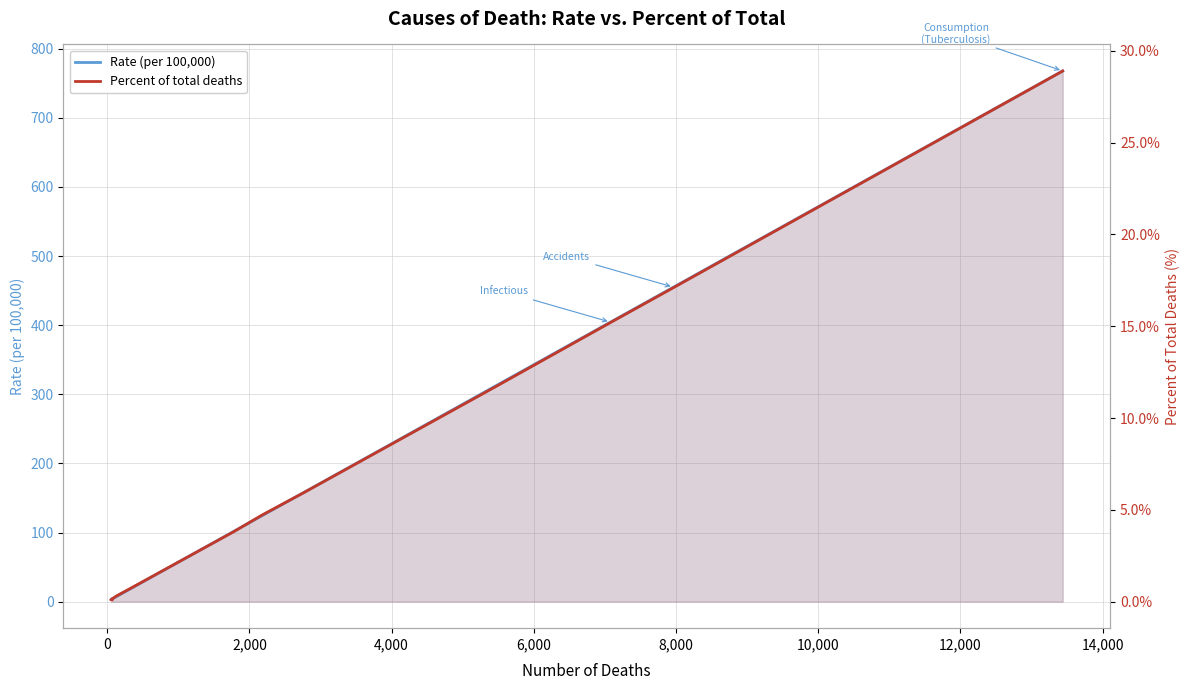

How many series are shown in this chart?

2